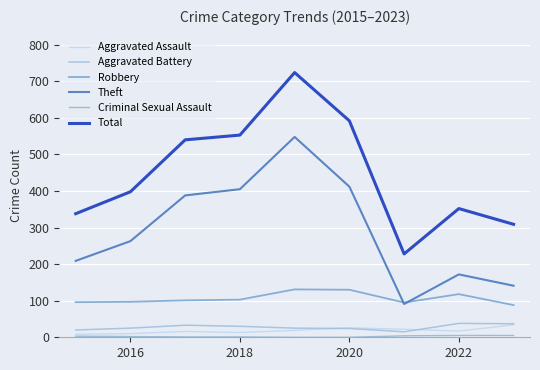

Does the chart display data point markers on the line(s)?

No